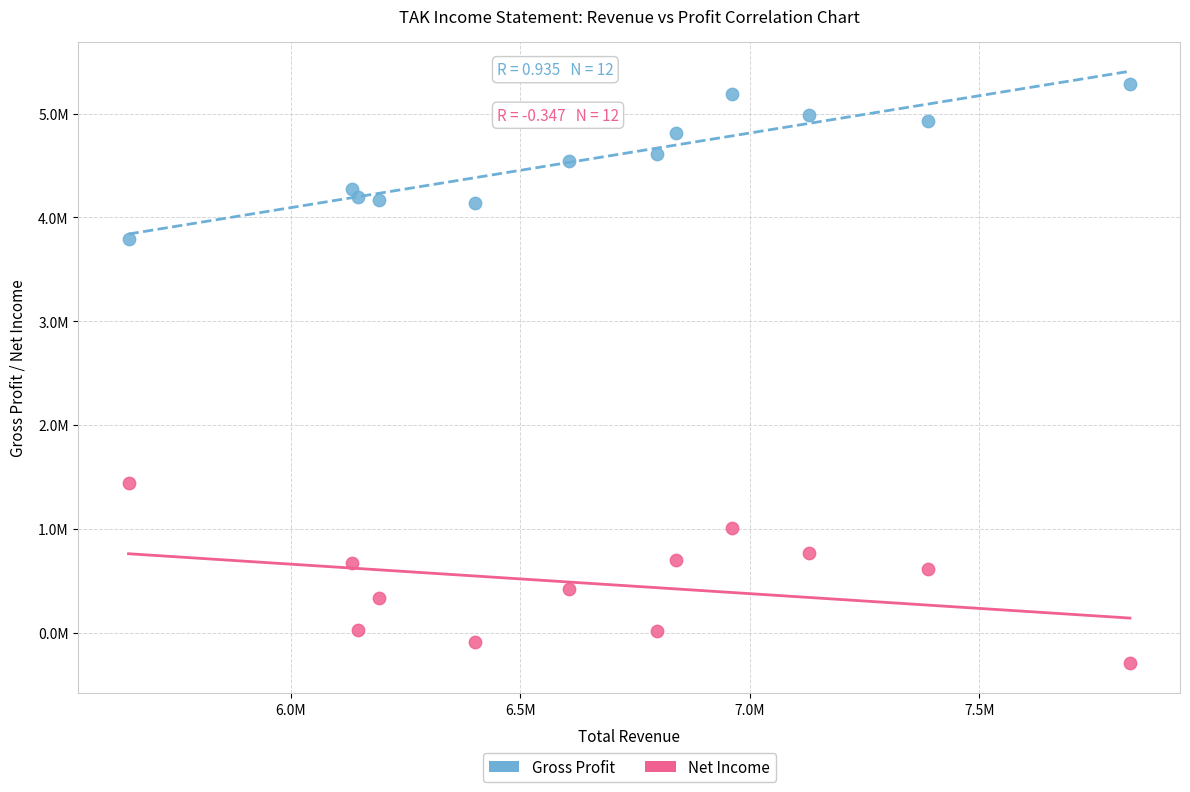

What are all the series names shown in the legend?

Gross Profit, Net Income